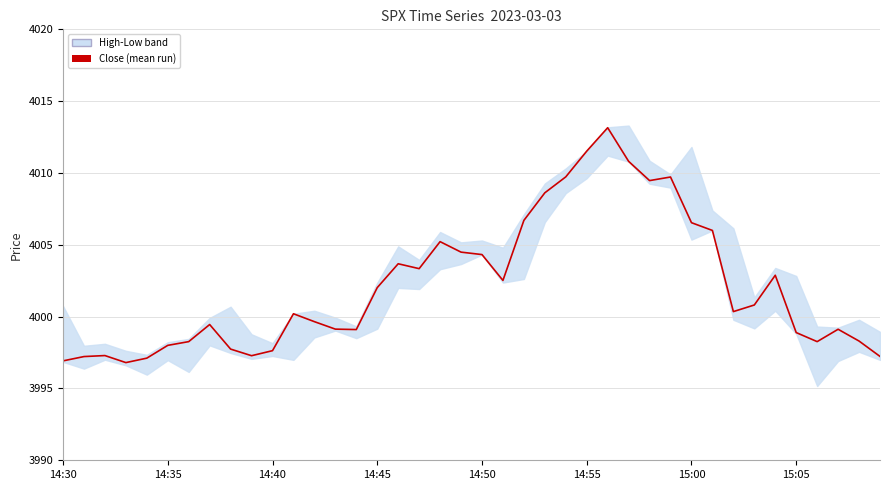

At which category does the chart reach its peak across all series?

26